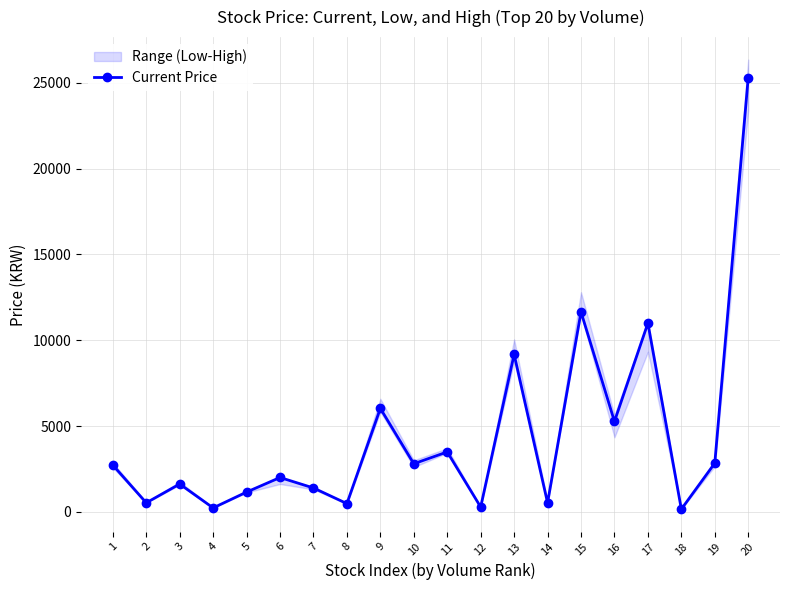

Which category has the lowest value across all series?

18